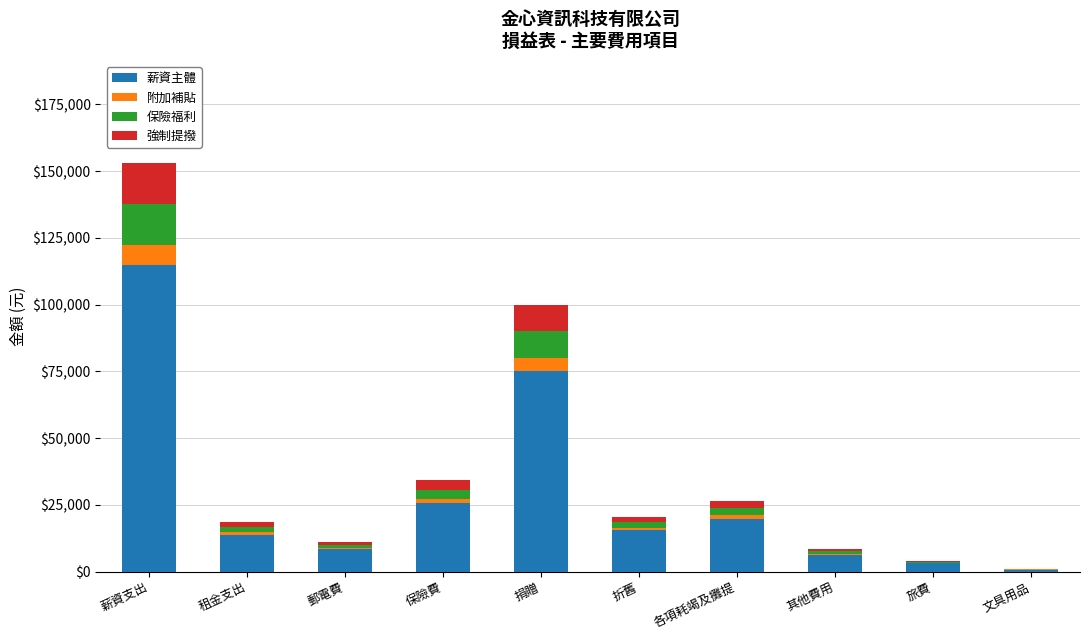

What are all the series names shown in the legend?

薪資主體, 附加補貼, 保險福利, 強制提撥